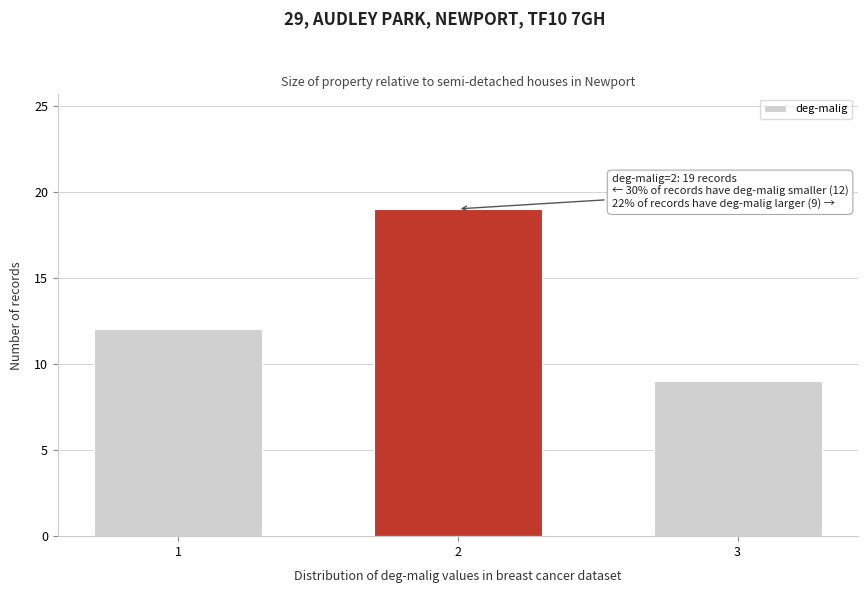

Reading left to right, extract all data points from this chart.

12	19	9